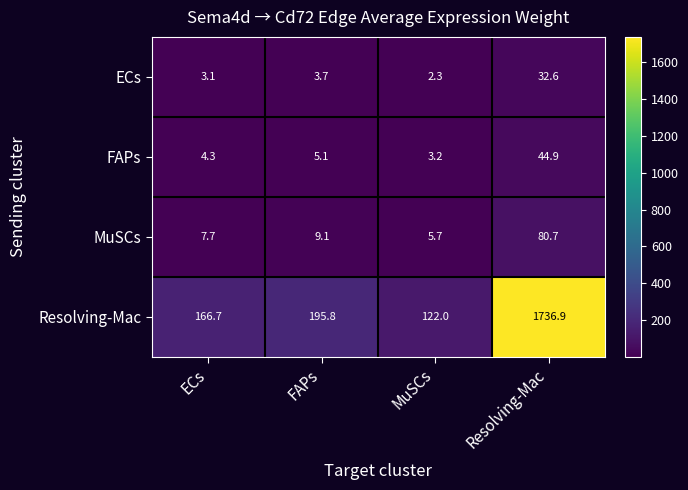

The value of Resolving-Mac at ECs is 166.7. True or false?

True